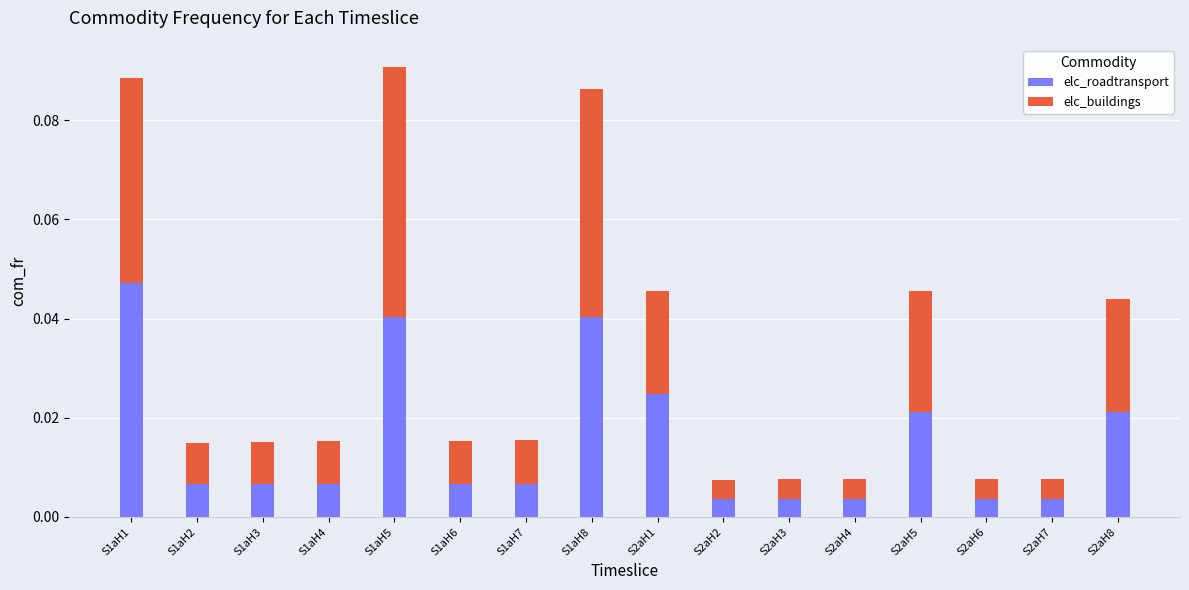

At which label does elc_roadtransport reach its peak?

S1aH1